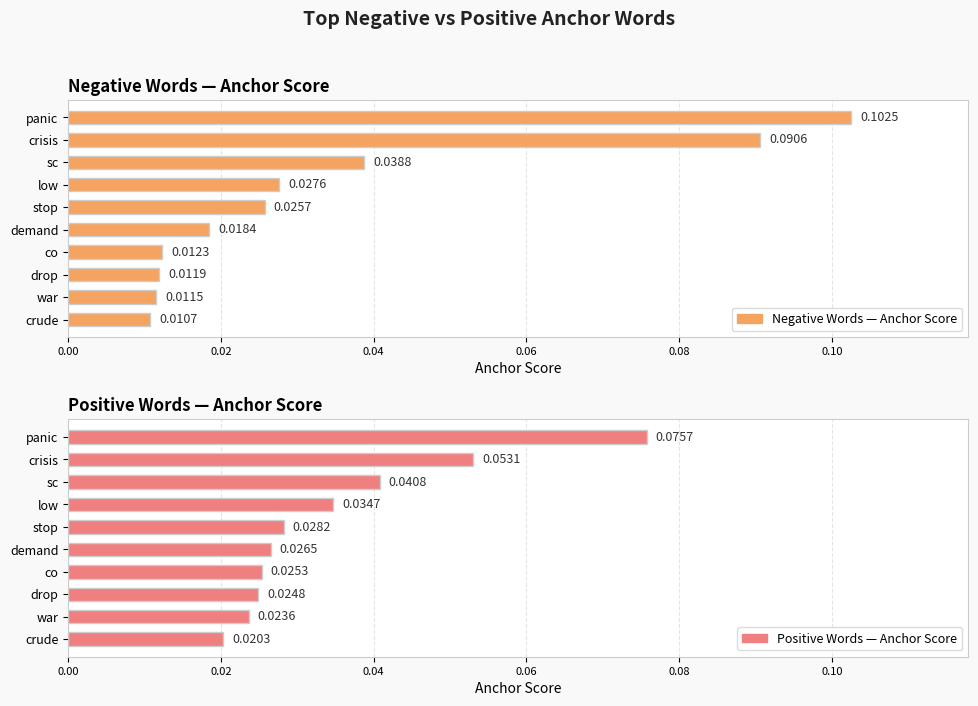

Between sc and panic, which series saw the biggest shift?

Negative Words — Anchor Score